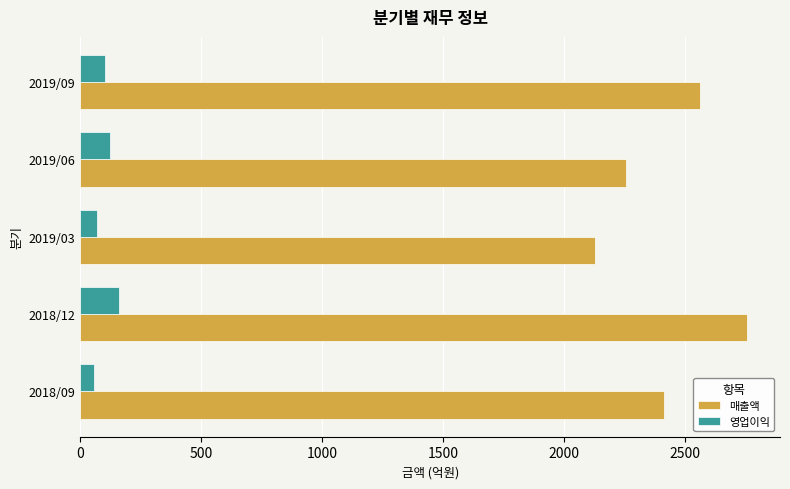

What is the difference between the 매출액 values at 2018/09 and 2018/12?

343